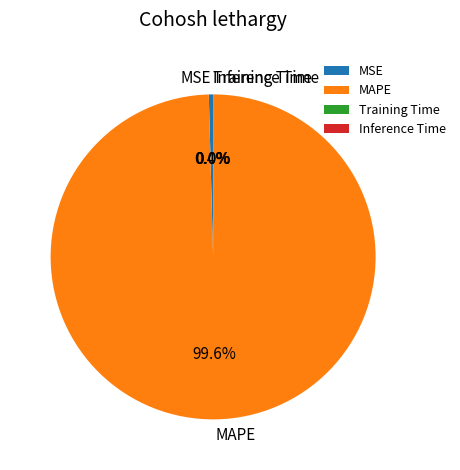

What is the majority slice?

MAPE